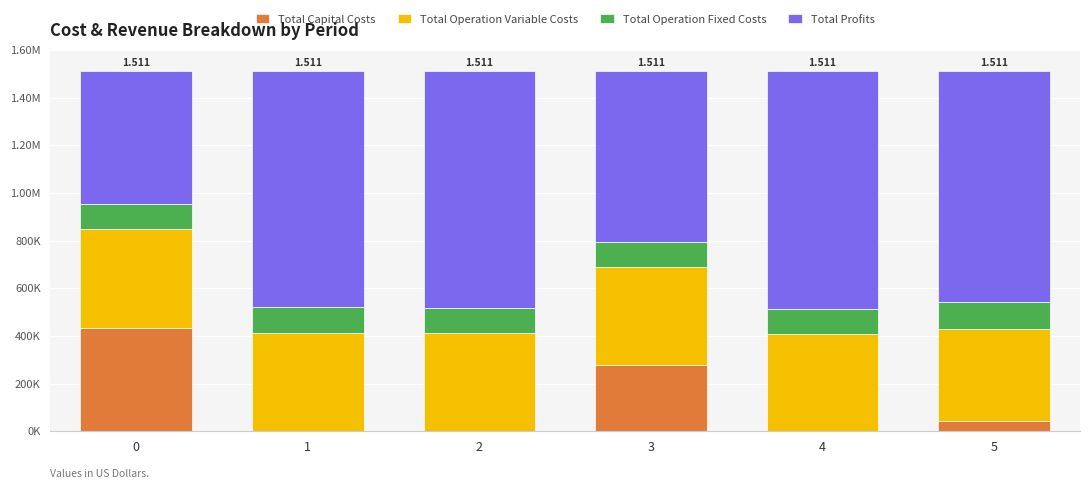

Between 0 and 2, which series saw the biggest shift?

Total Profits